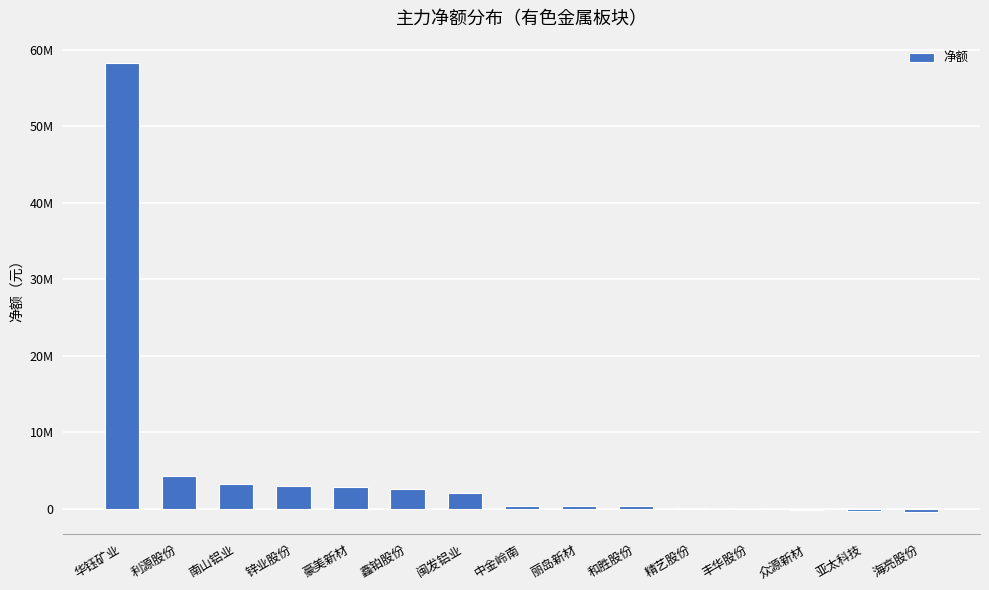

What position from the left is 华钰矿业?

1